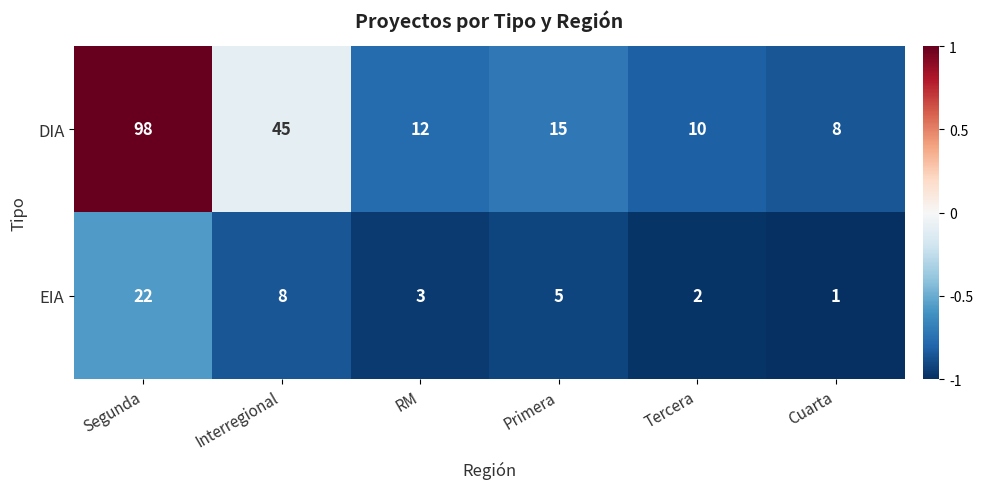

Where does the EIA series first go above 5?

Segunda